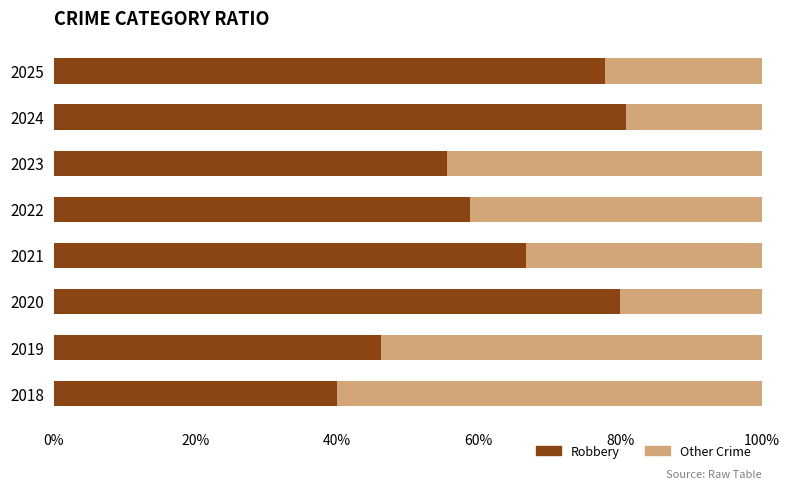

What is the total value across all series at 2021?

100.0